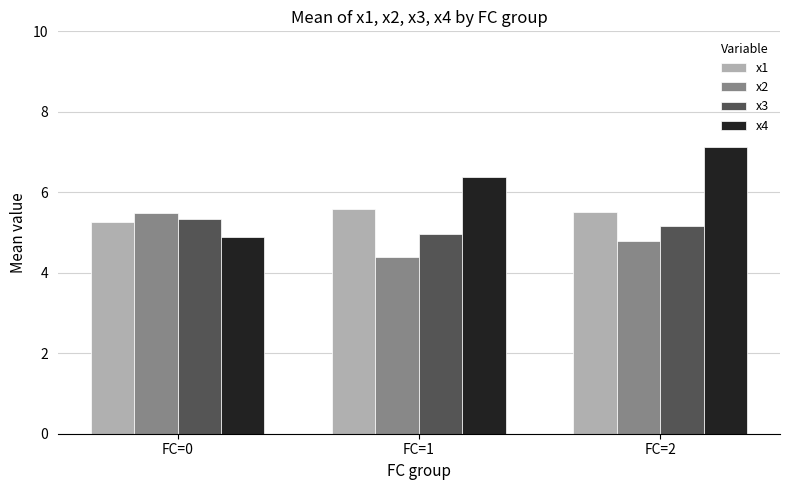

The x3 series shows 5.2 at FC=2. True or false?

True